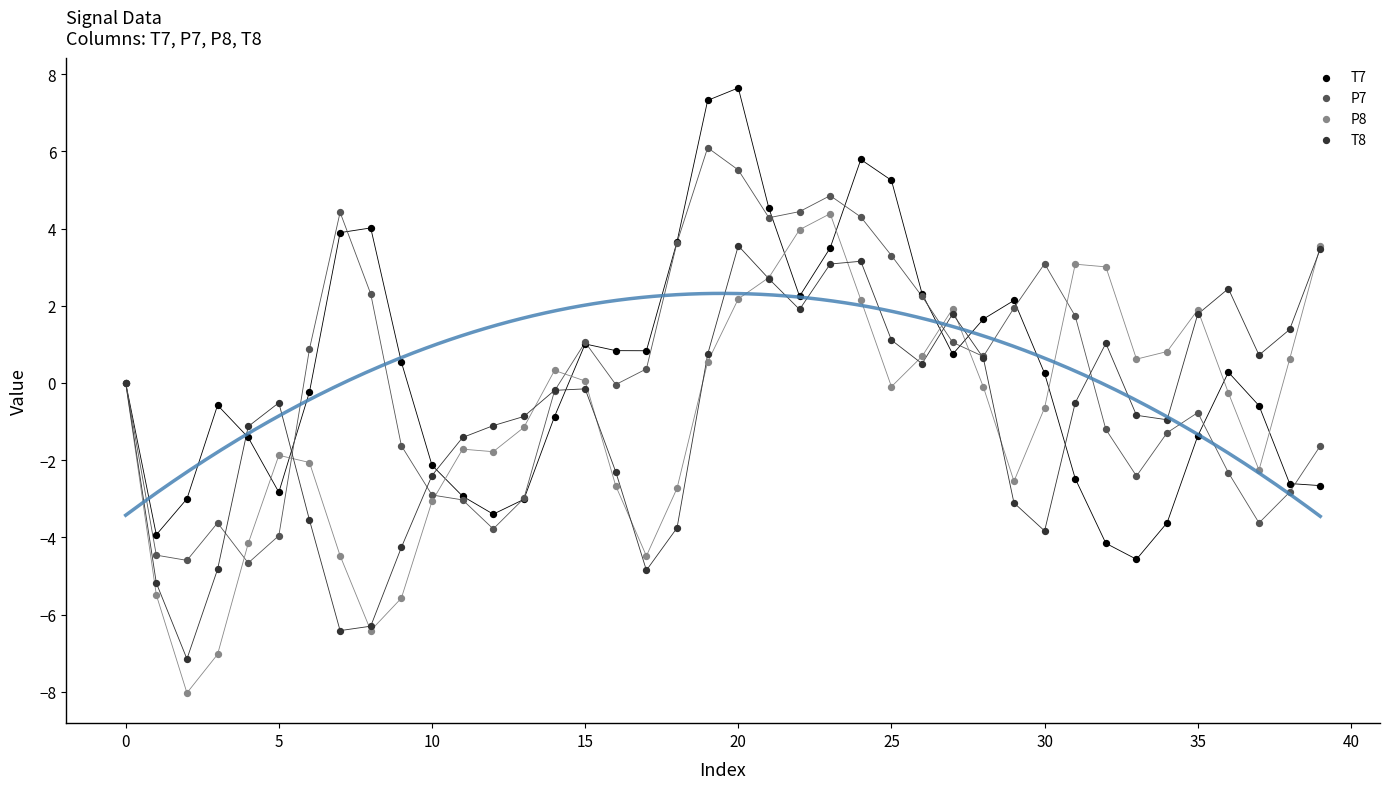

Which series reaches the maximum Y coordinate?

T7